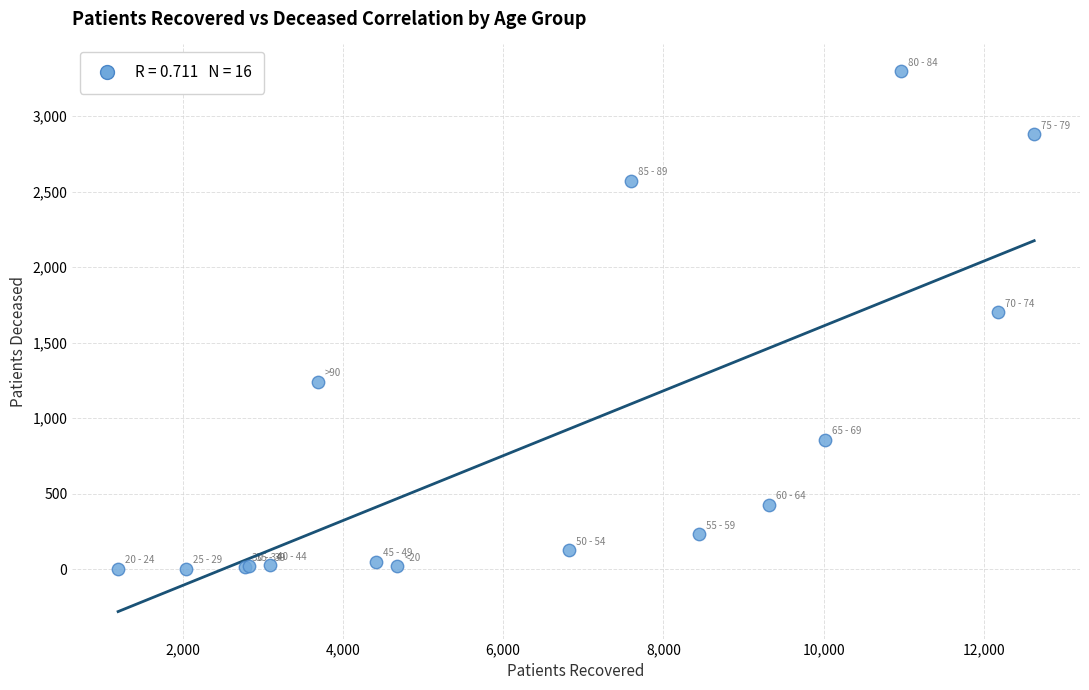

What Y value in the scatter plot is closest to 1649?

1700